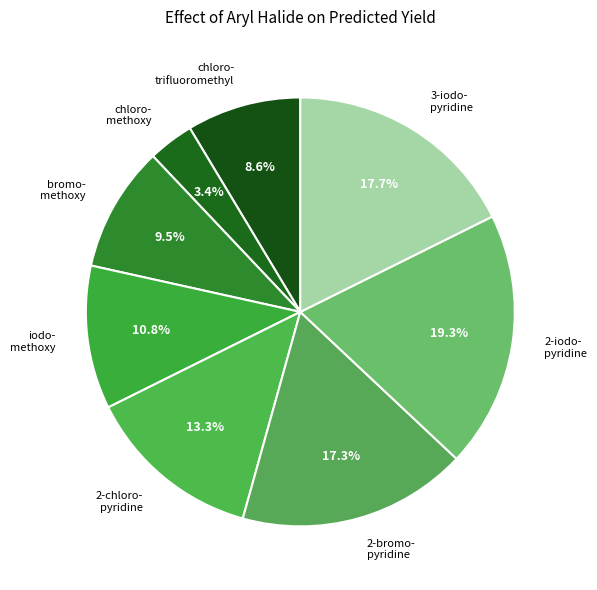

To the nearest percent, what is the difference between the largest and smallest slice percentages?

16%